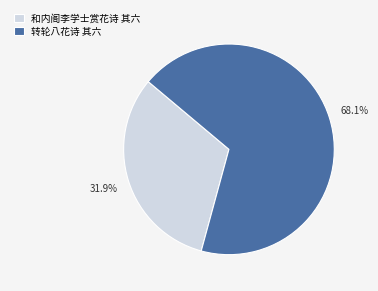

Count the number of slices in the pie.

2